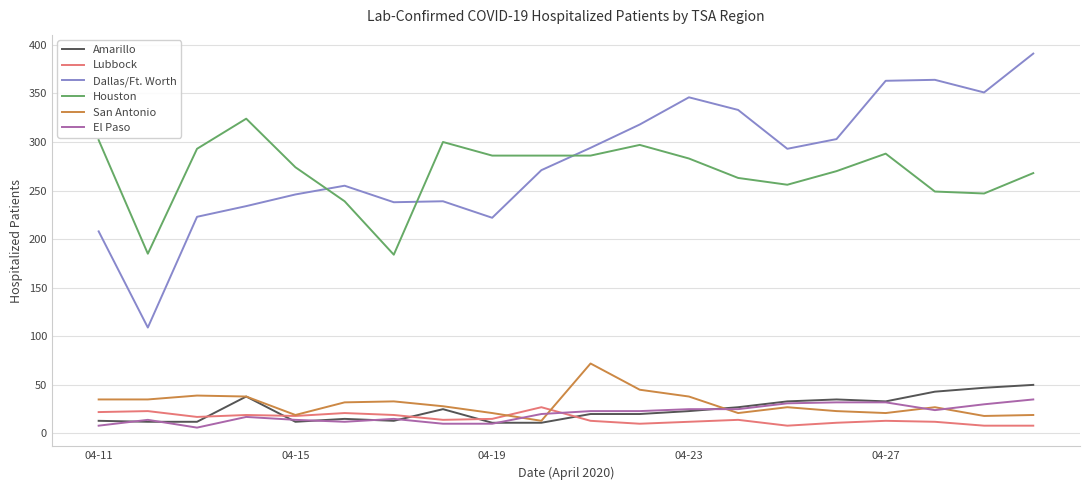

What is the difference between the maximum and second lowest values in the Houston series?

139